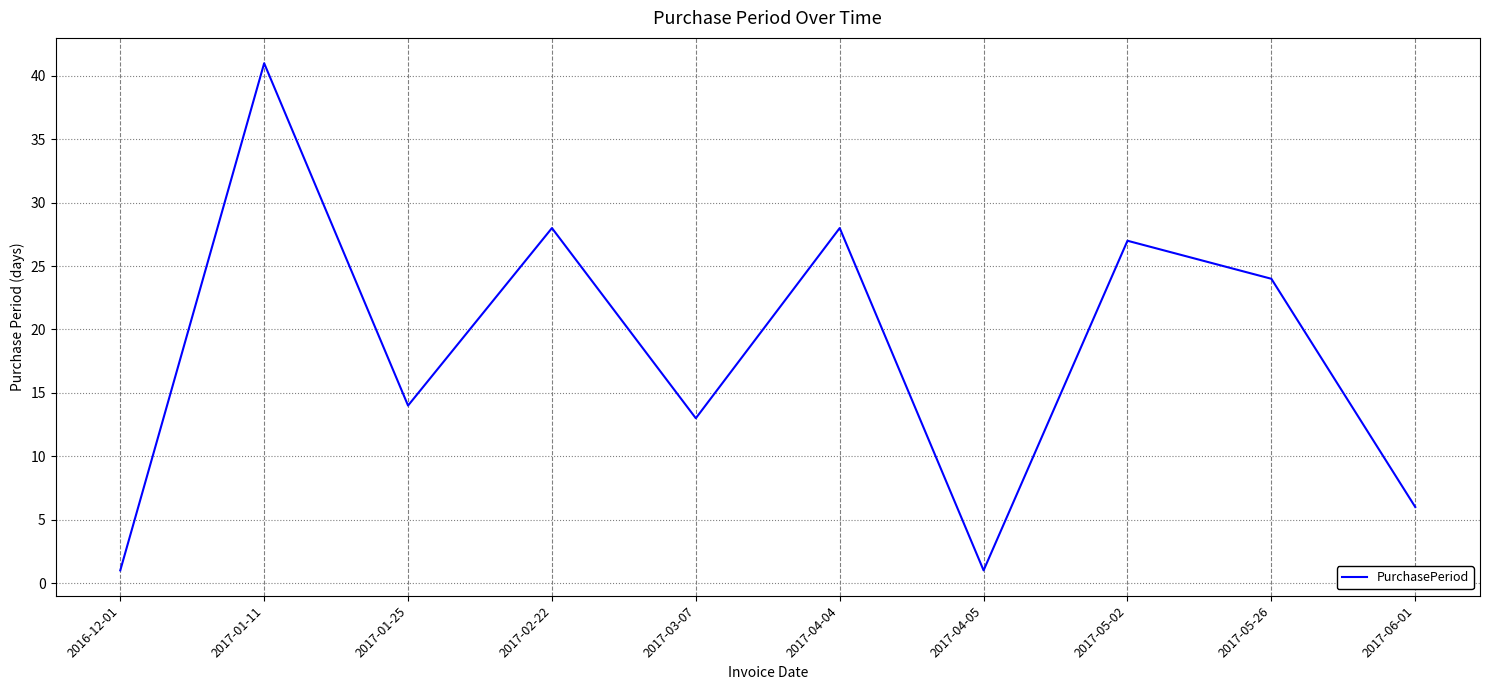

What is the greatest value displayed?

41